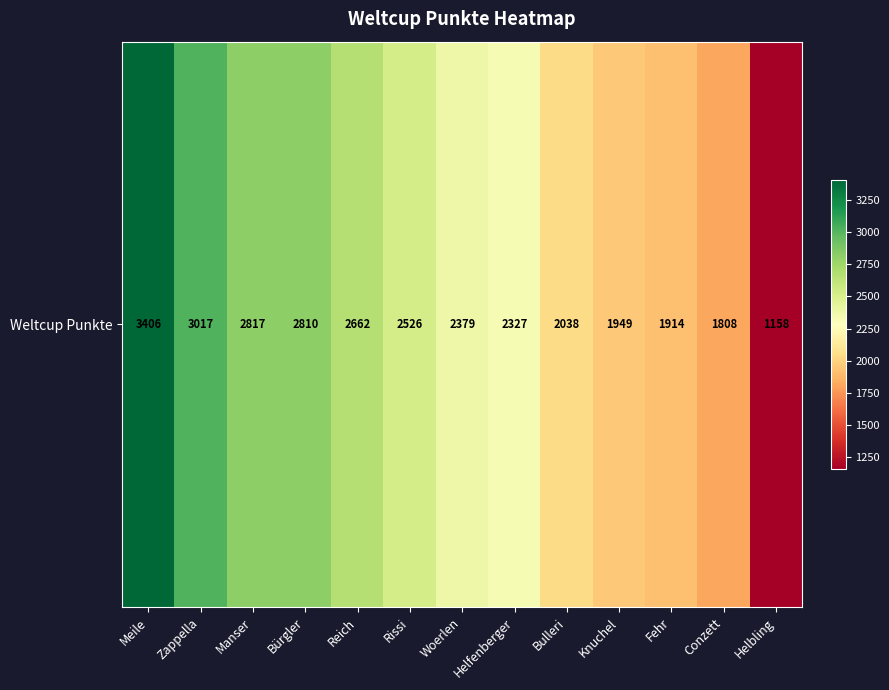

The value at Fehr is 1914. True or false?

True